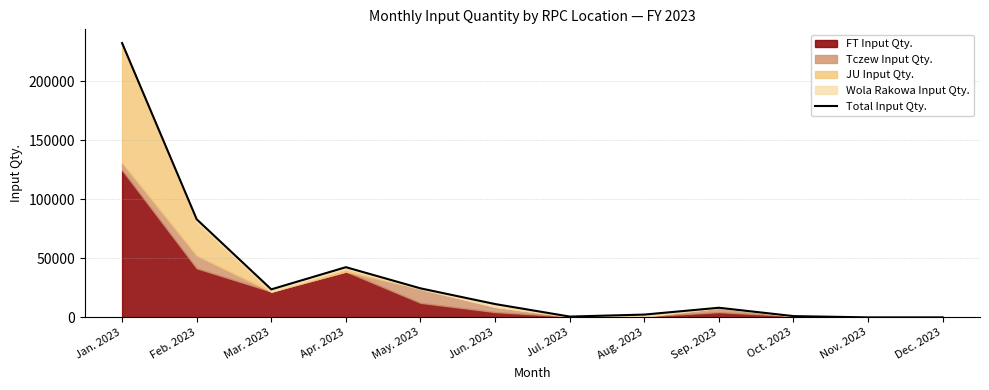

Between Jul. 2023 and Aug. 2023, which is larger?

Aug. 2023